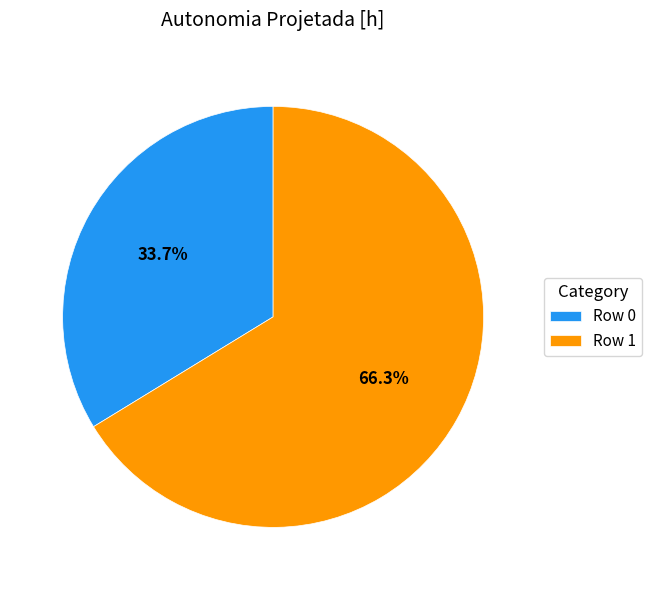

True or false: Row 0 accounts for 34% of the total.

True